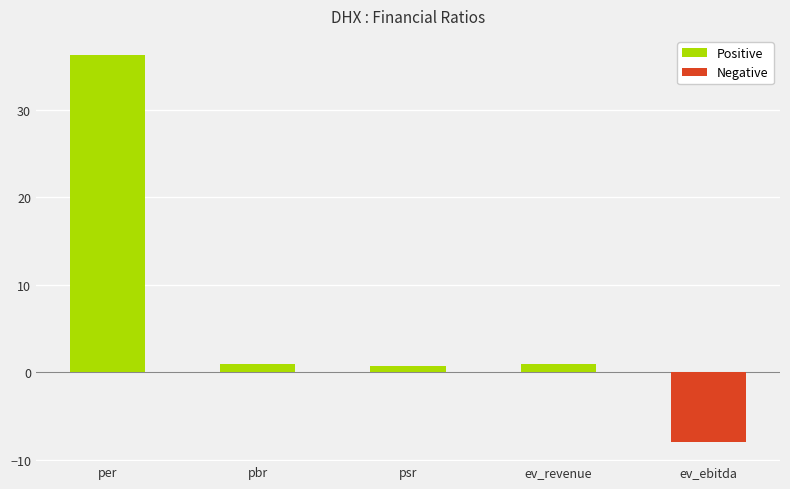

Does the chart contain any negative values?

Yes